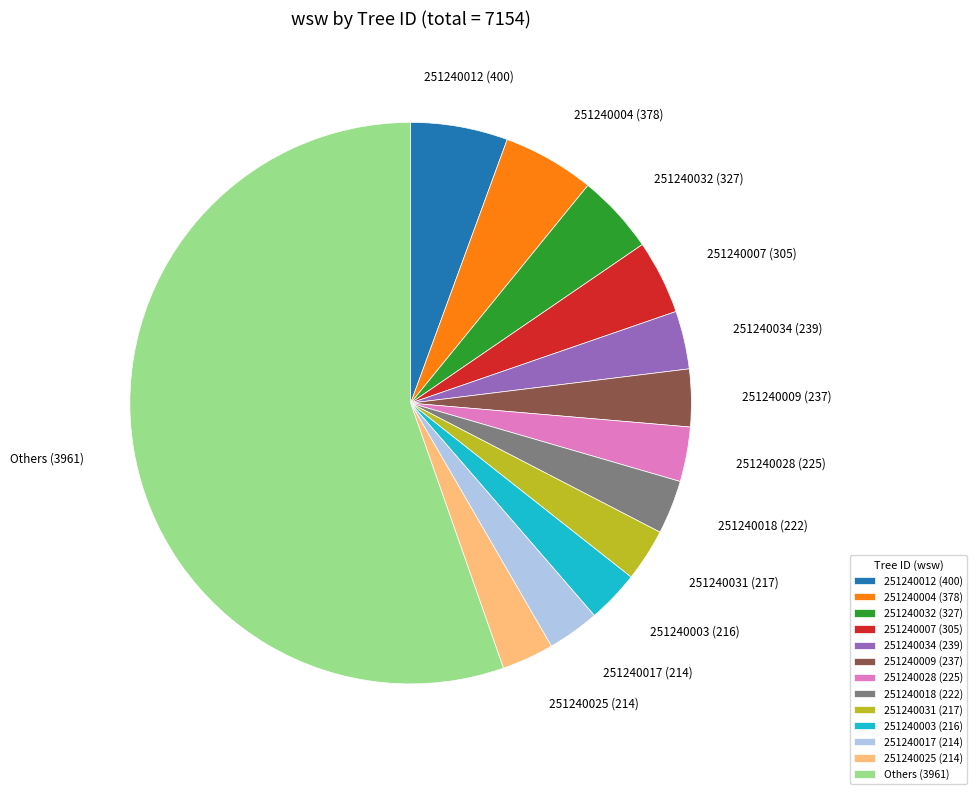

Is the sum of 251240017 (214) and 251240009 (237) greater than half?

No